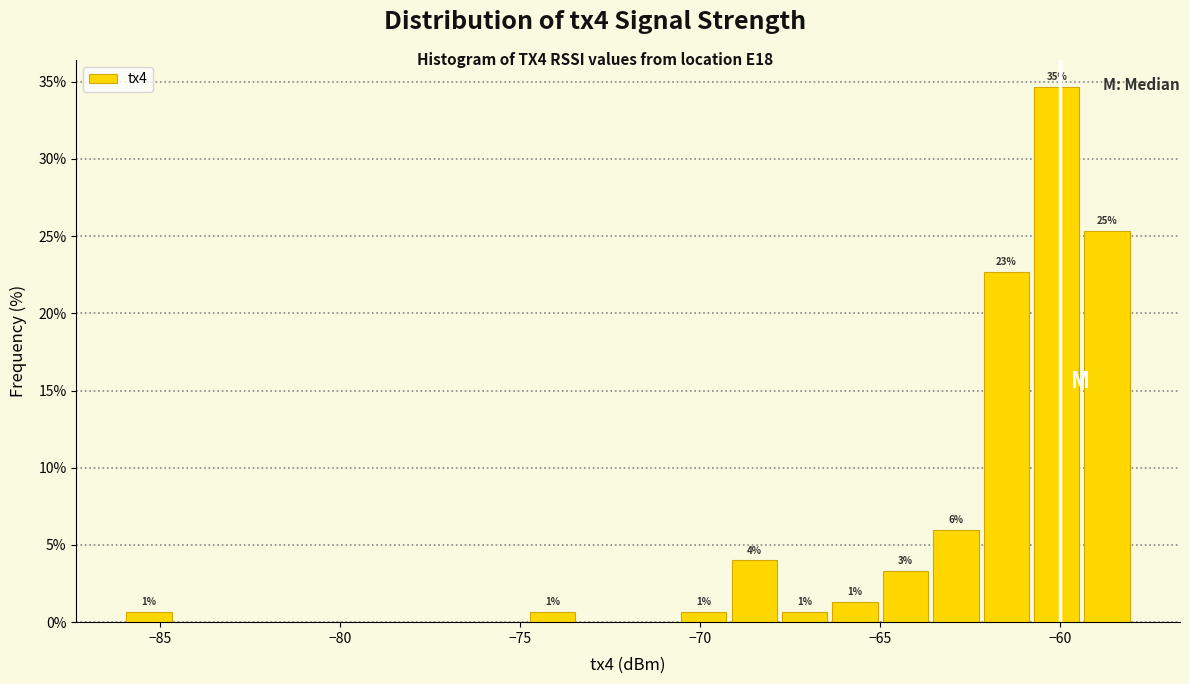

Around what value on the x-axis is the tallest bar? Give the approximate position of its centre, as read against the axis.

-60.0